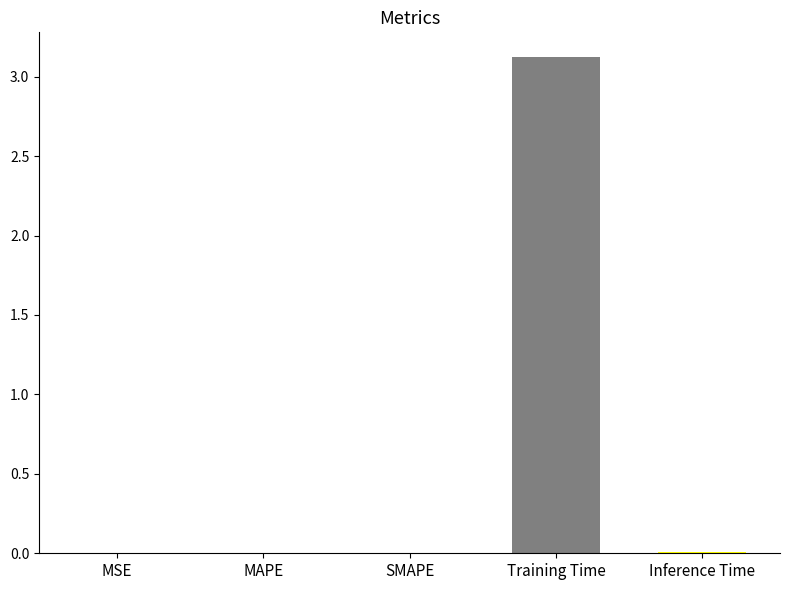

Count the number of data series in this chart.

1